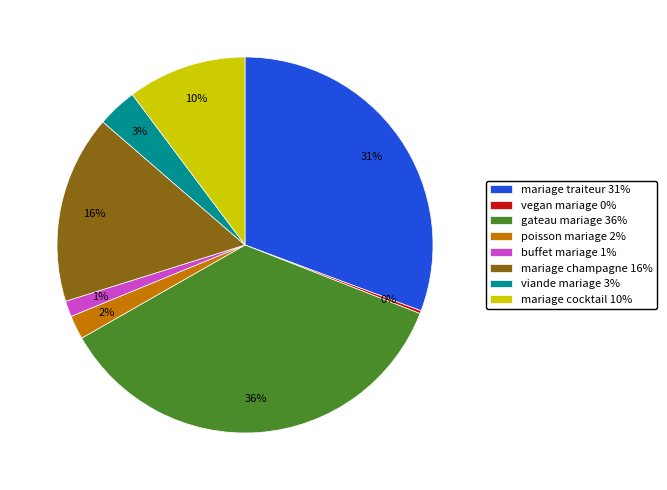

Do mariage champagne 16% and gateau mariage 36% together represent more than half of the pie?

Yes